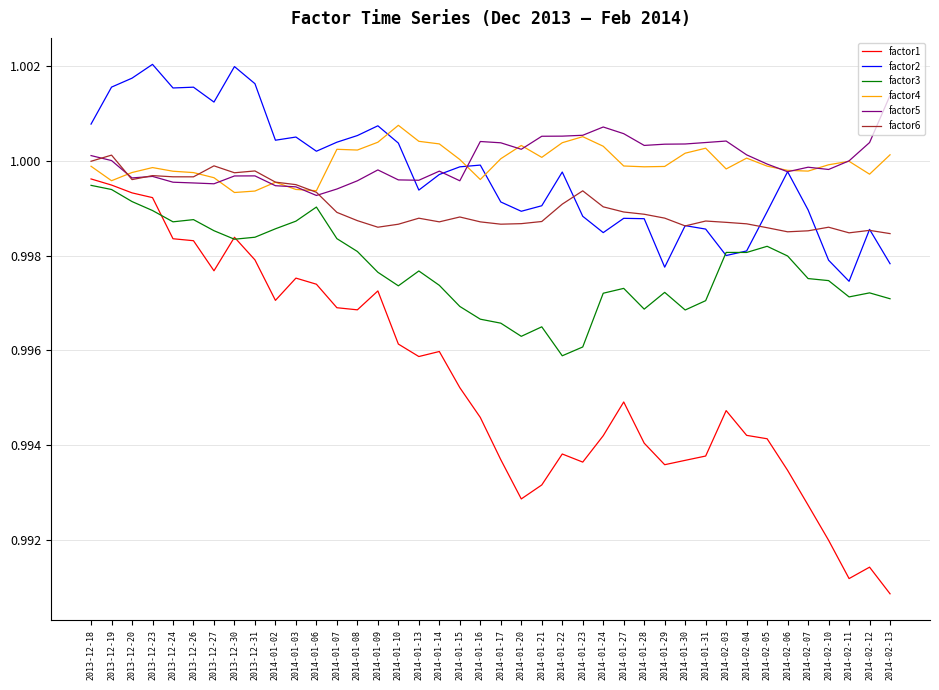

What is the sum of the factor6 values at 2014-01-17 and 2013-12-20?

2.0